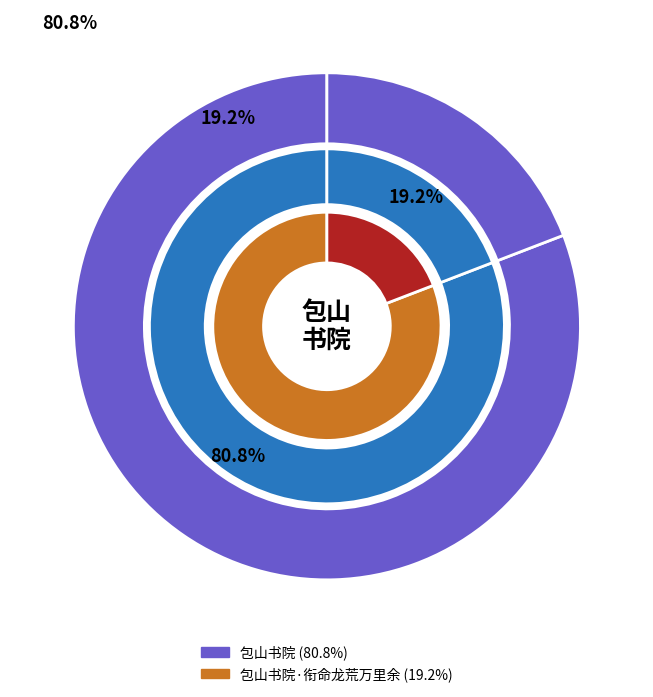

What is the ratio of the value at 包山书院 to the value at 包山书院·衔命龙荒万里余?

4.2